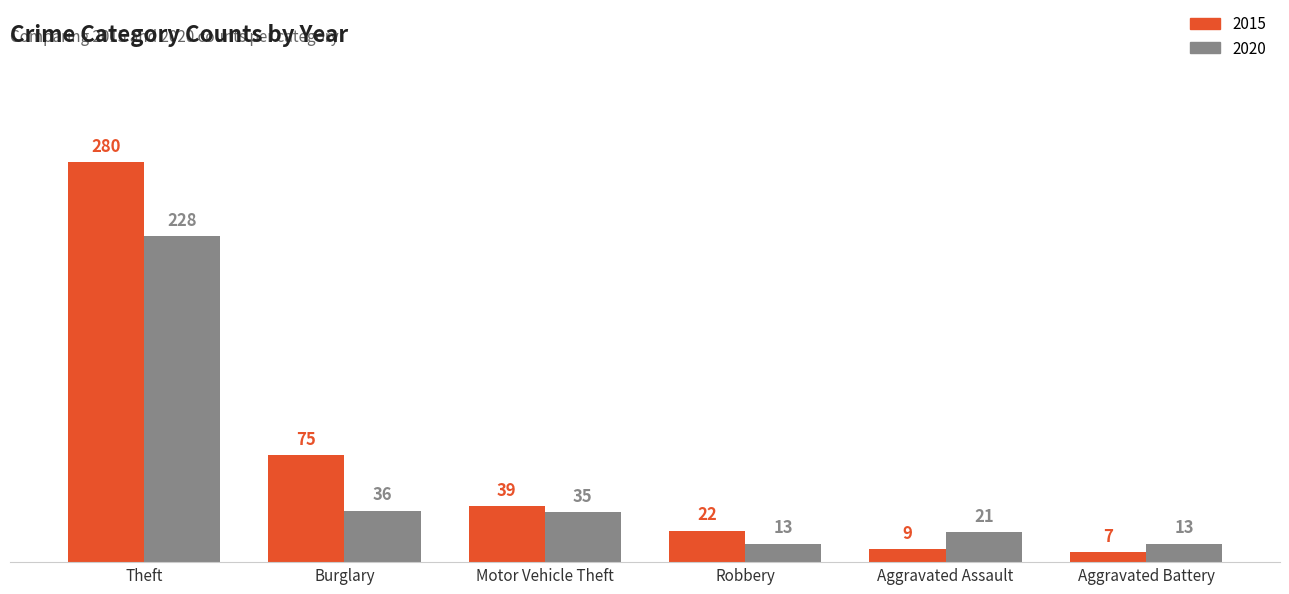

What is the spread (max minus min) of values at Motor Vehicle Theft?

4